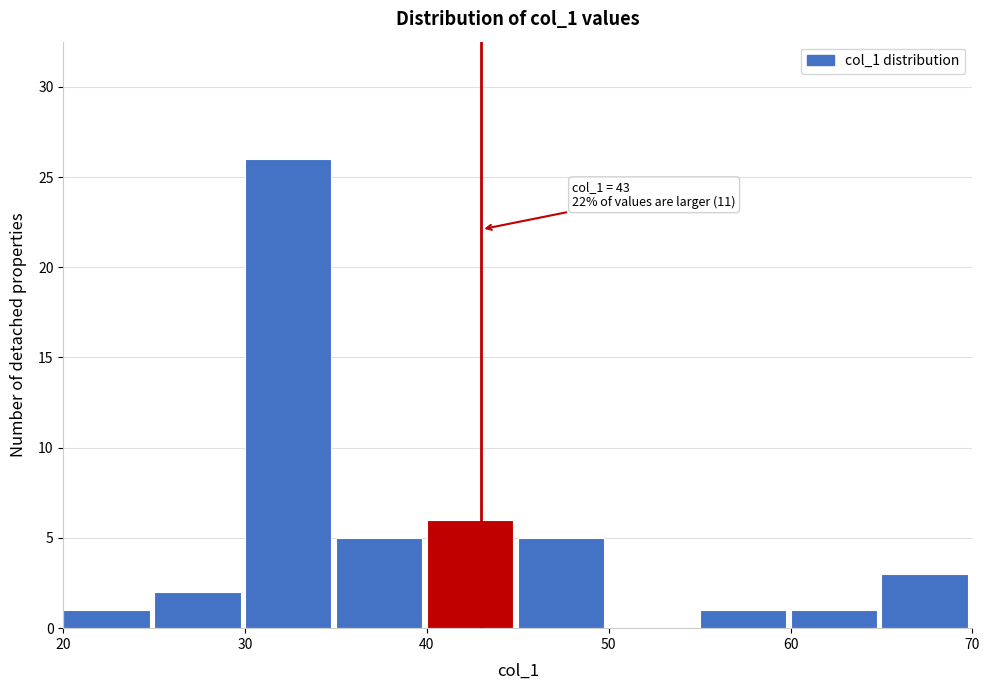

Which range on the x-axis has the tallest bar?

30 to 35